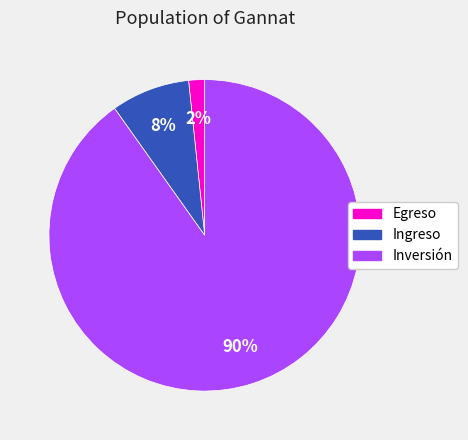

Which category has the smallest portion of the pie?

Egreso